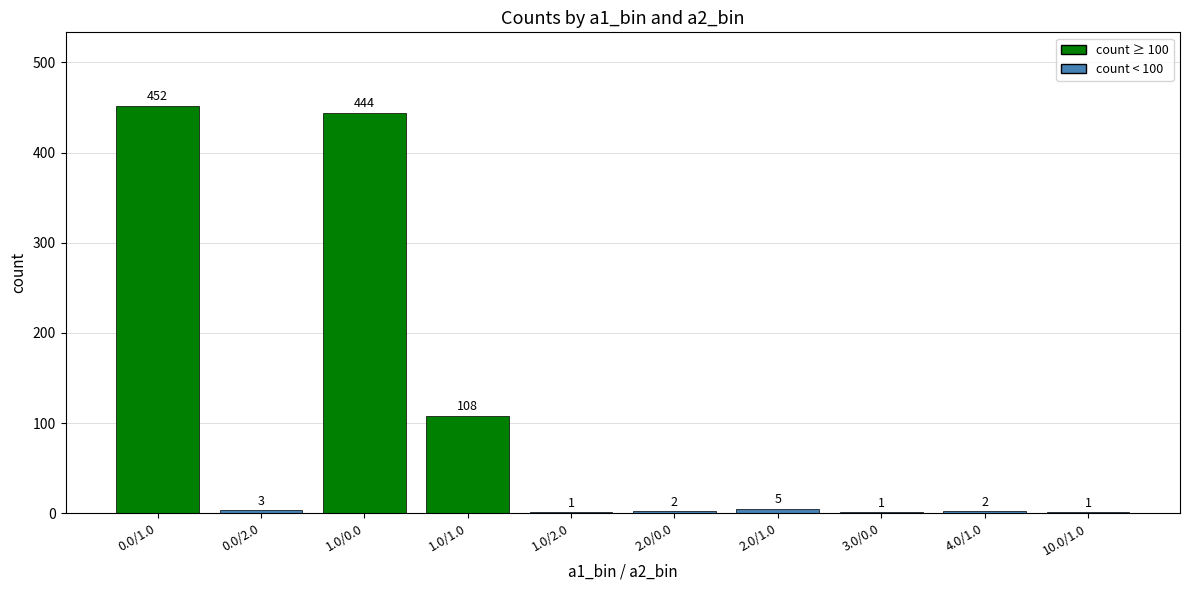

At which label does the data first exceed 3?

0.0/1.0